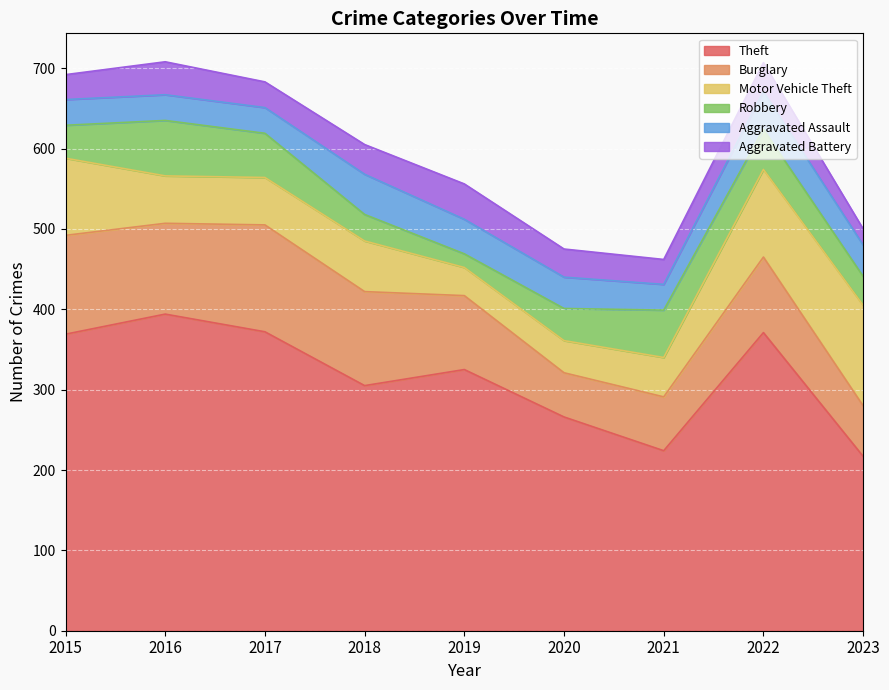

List the series in order of their peak value, lowest first.

Aggravated Battery, Aggravated Assault, Robbery, Motor Vehicle Theft, Burglary, Theft